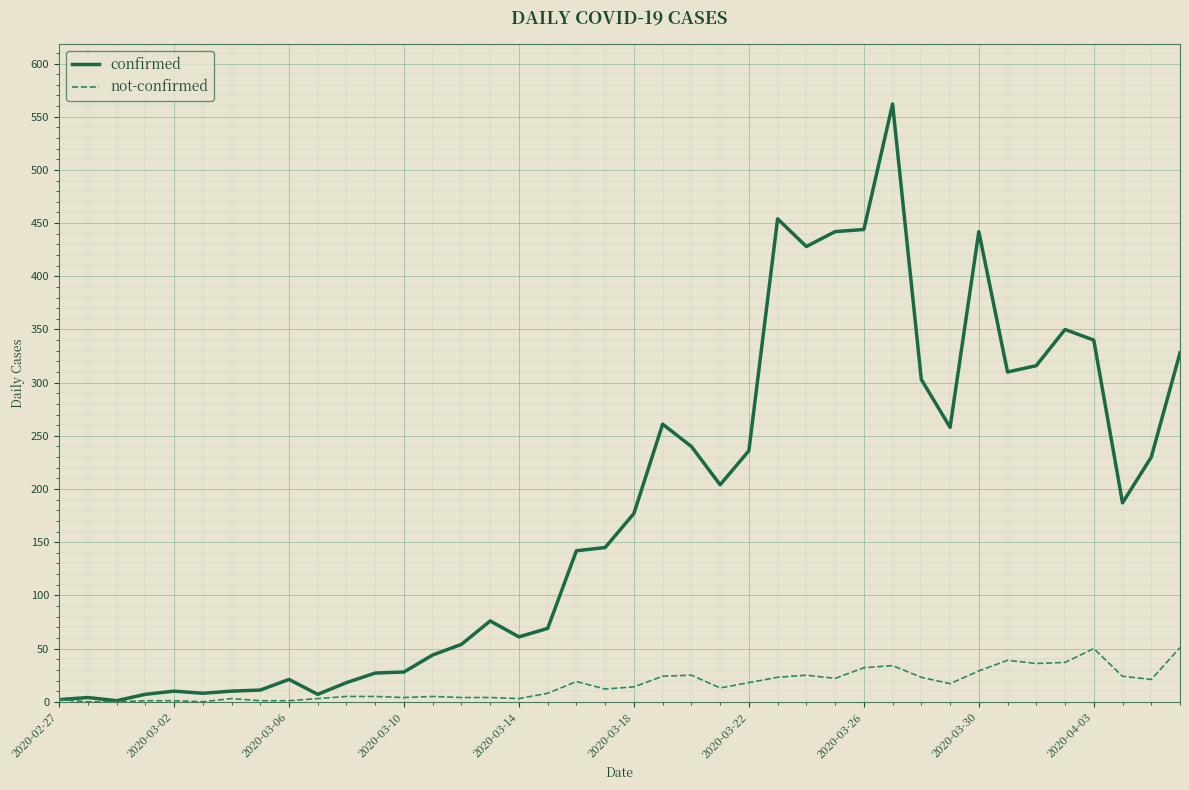

Which series has the widest spread of values?

confirmed